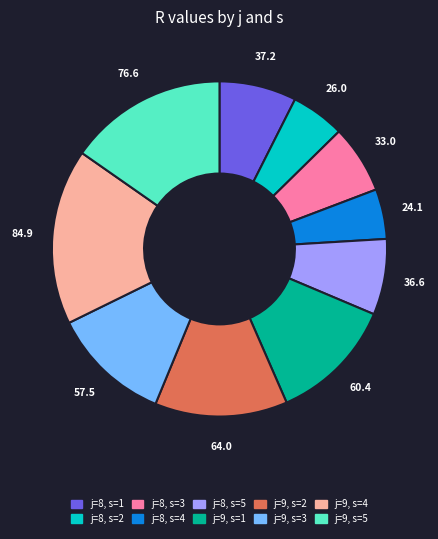

Do j=8, s=1 and j=9, s=1 together represent more than half of the pie?

No